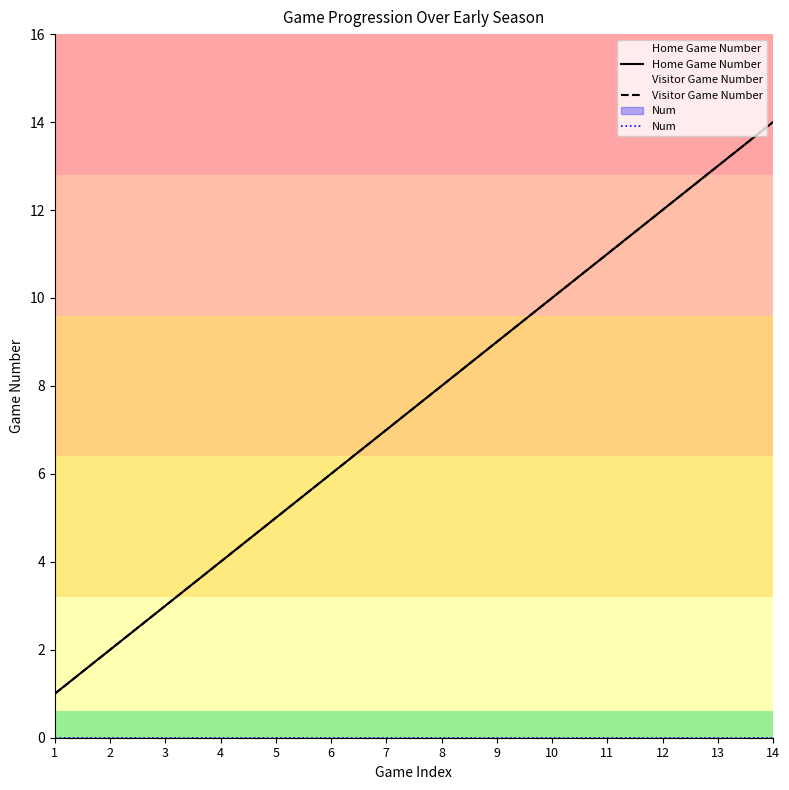

How many values in the Home Game Number series are below 8?

7